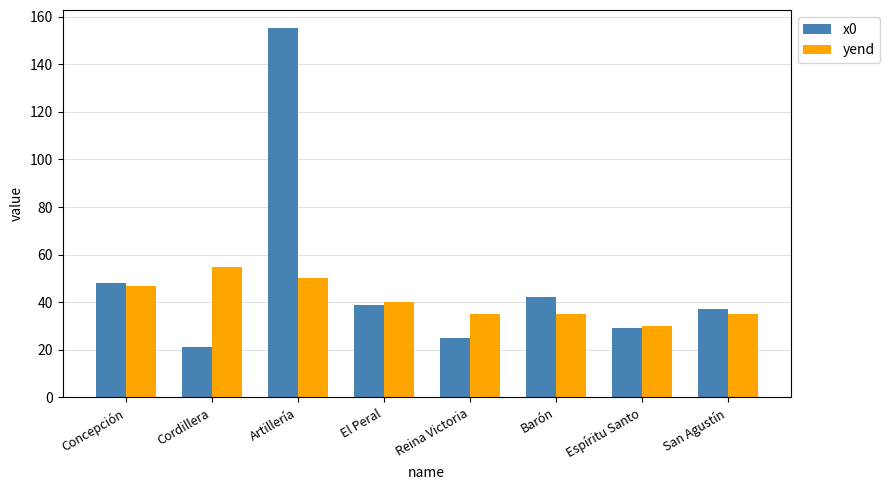

What is the sum of all yend values?

327